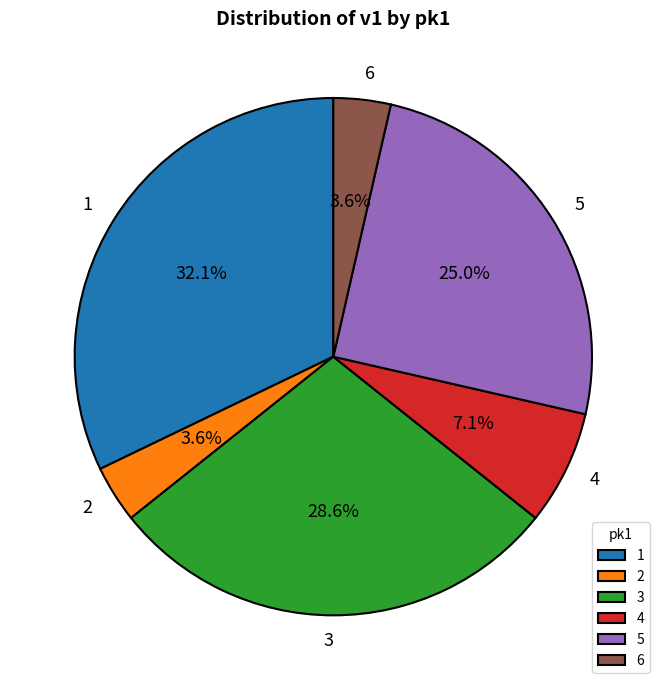

Does any single category account for the majority?

No